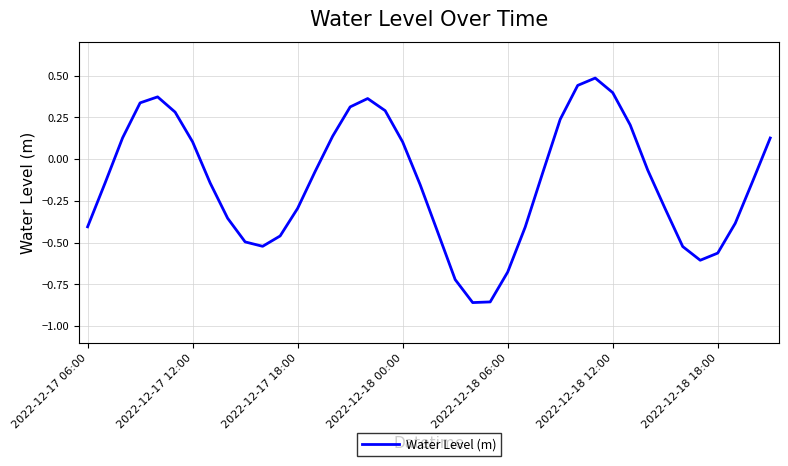

Does the chart have visible grid lines?

Yes